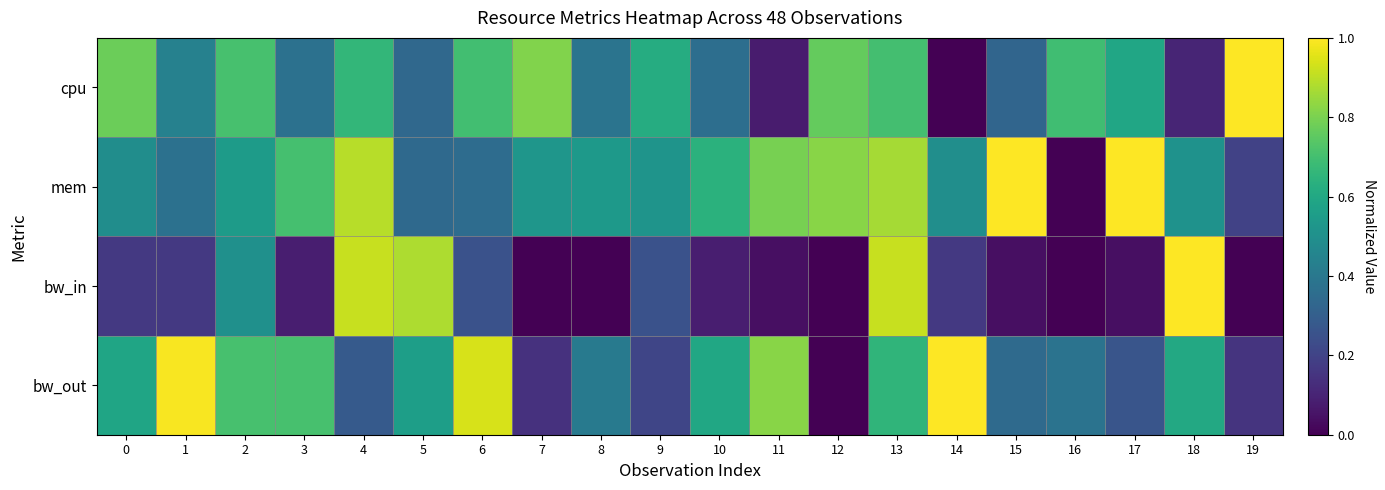

At how many categories does at least one series exceed 0?

20